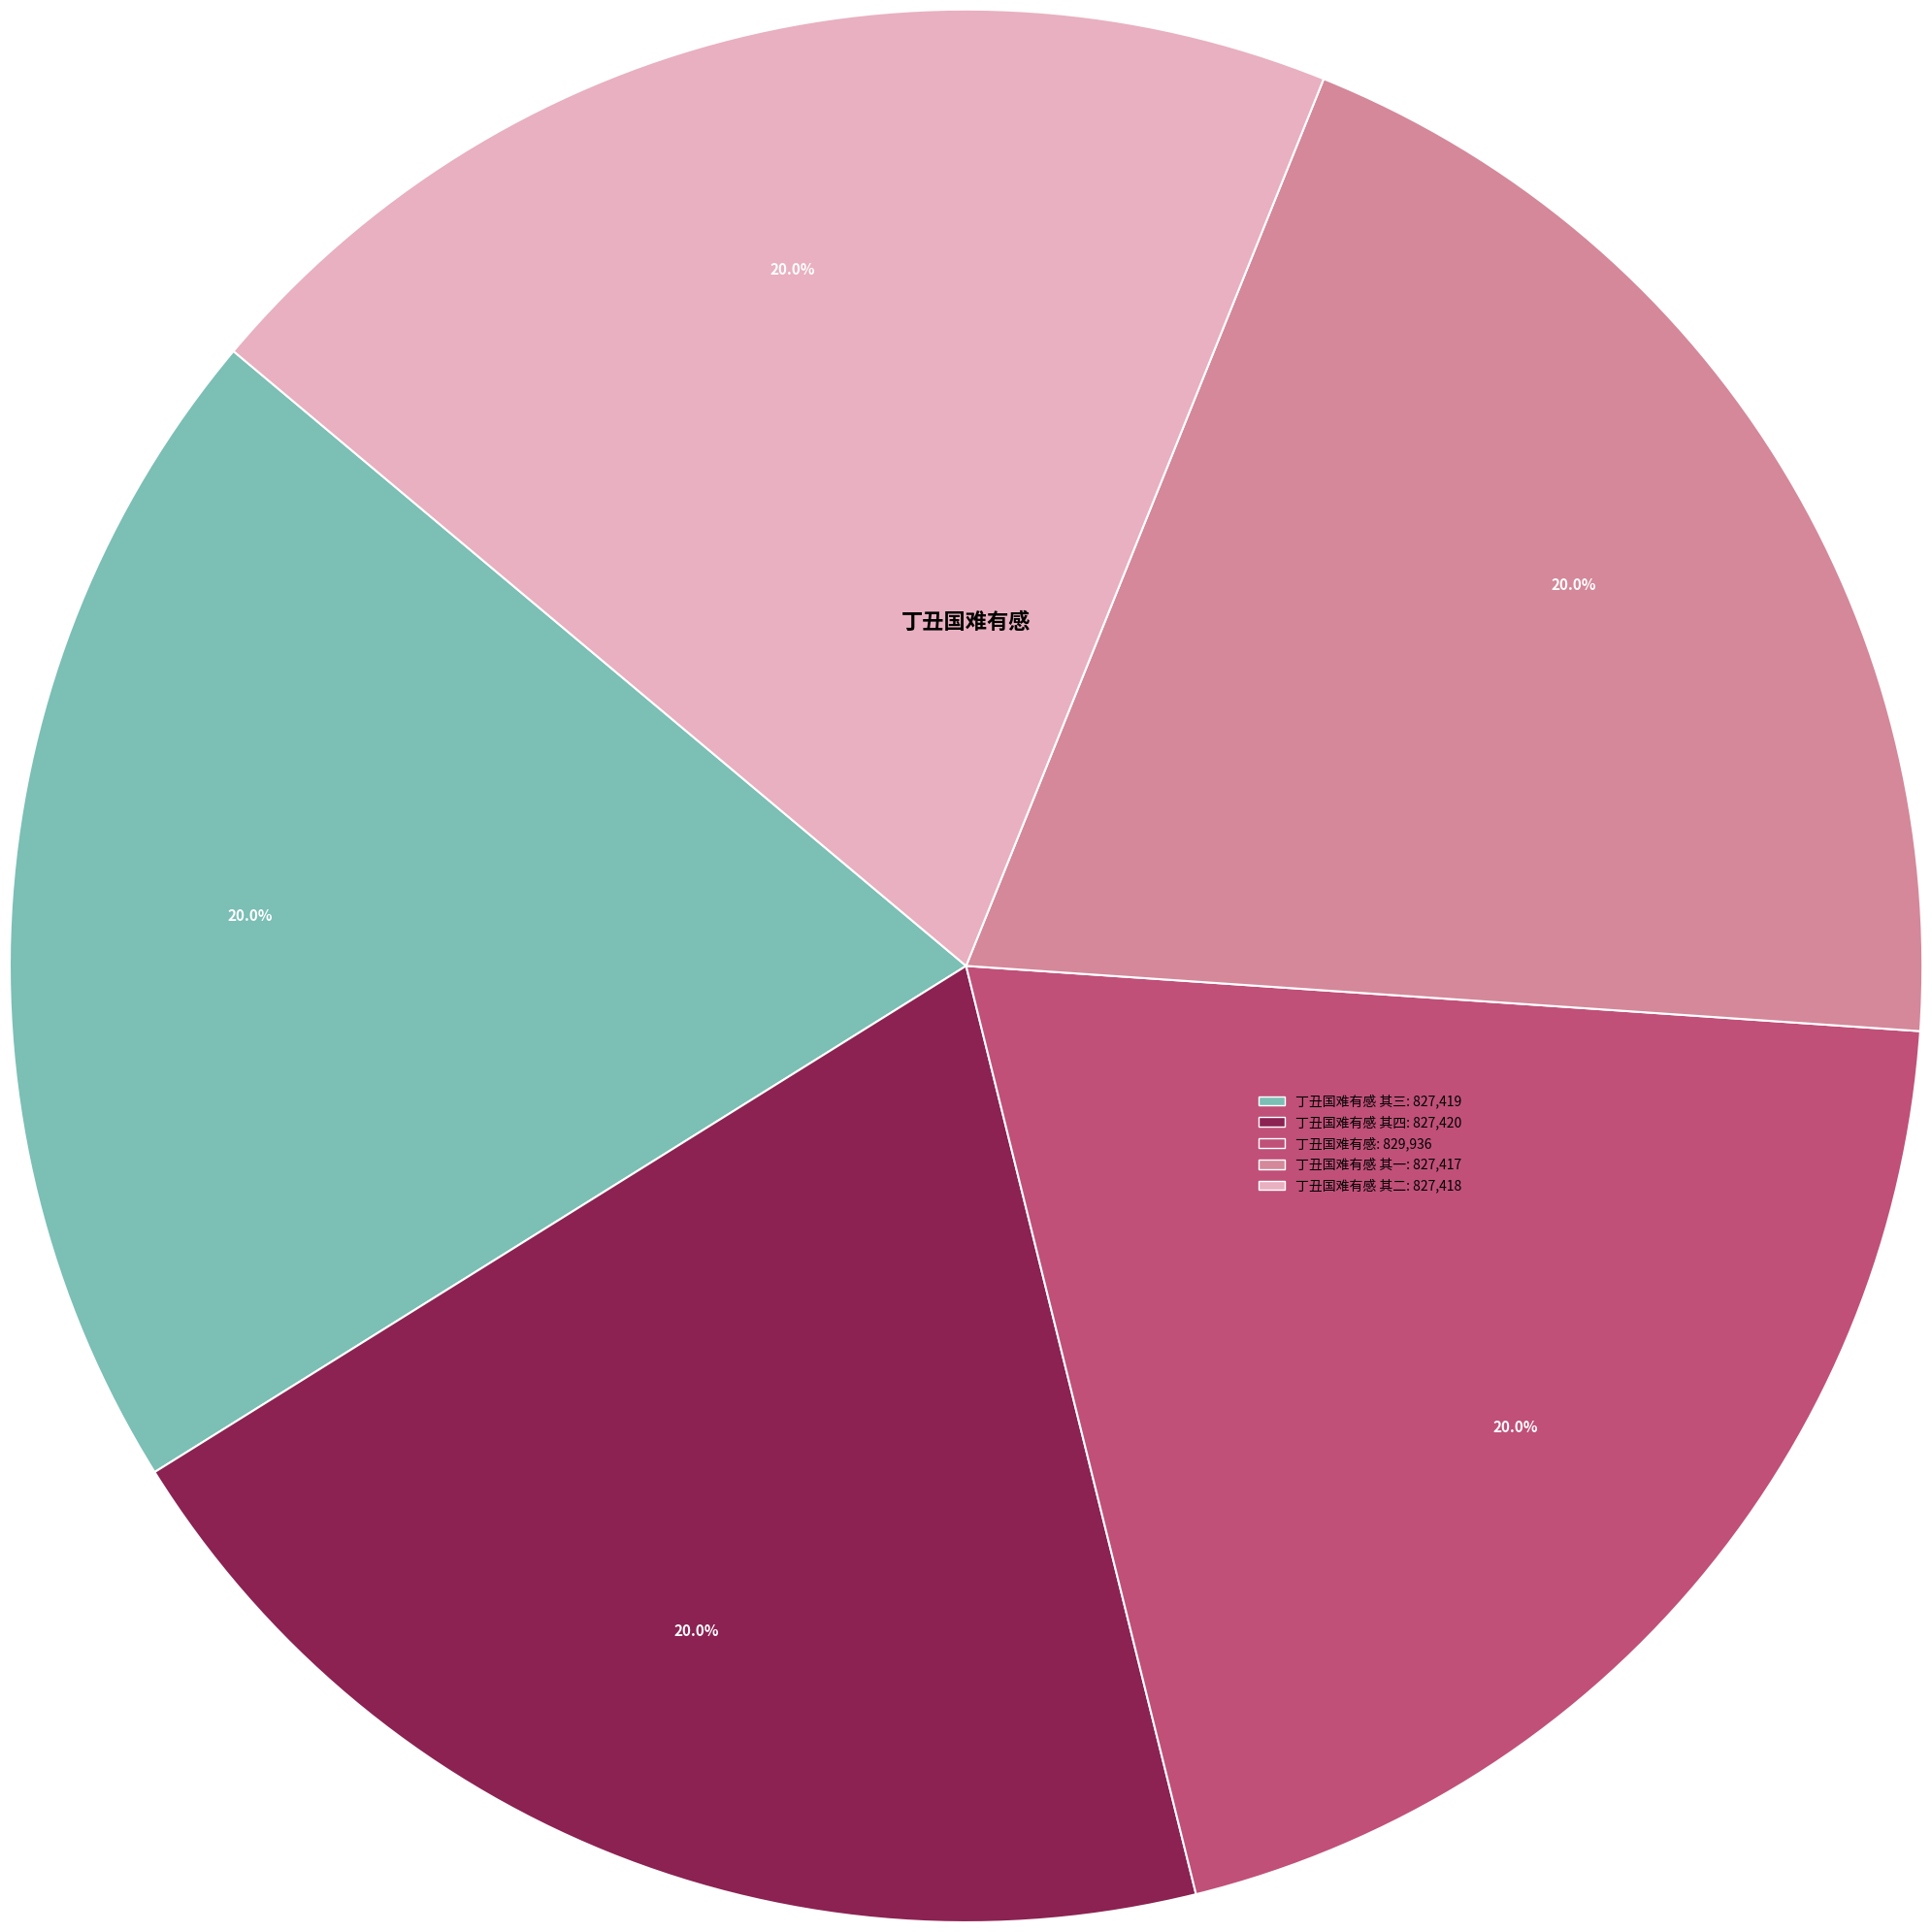

Is there a majority slice in this chart?

No